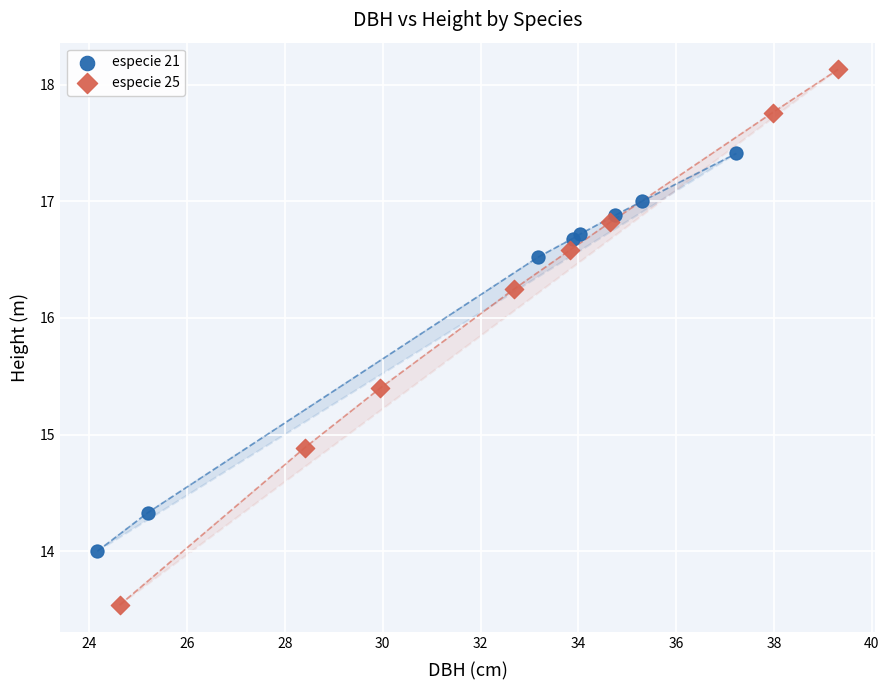

Which series contains the lowest Y value?

especie 25